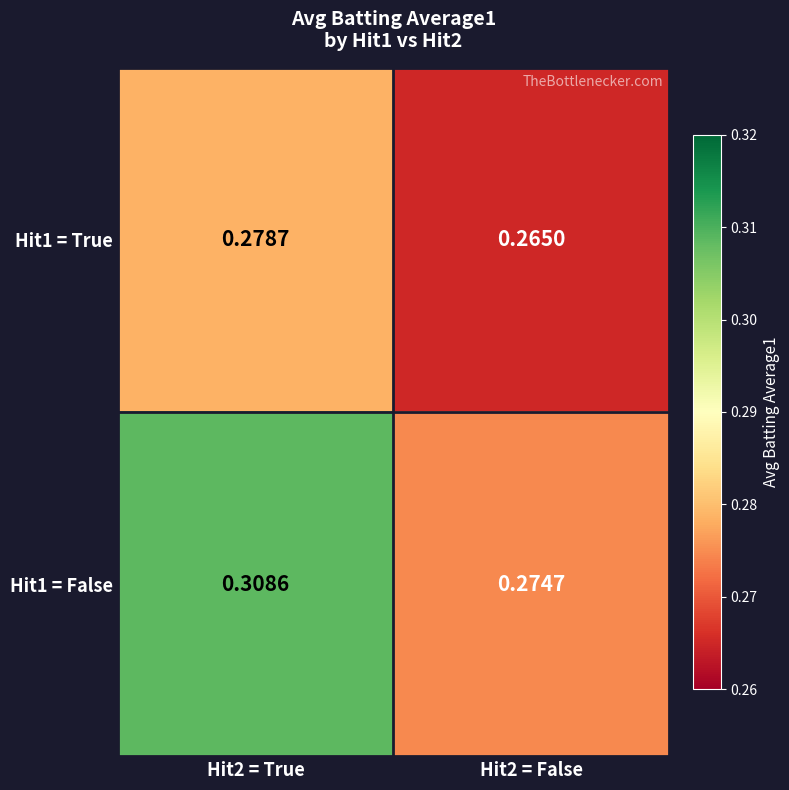

Is the value of Hit1 = True at Hit2 = True greater than the value of Hit1 = False at Hit2 = False?

Yes